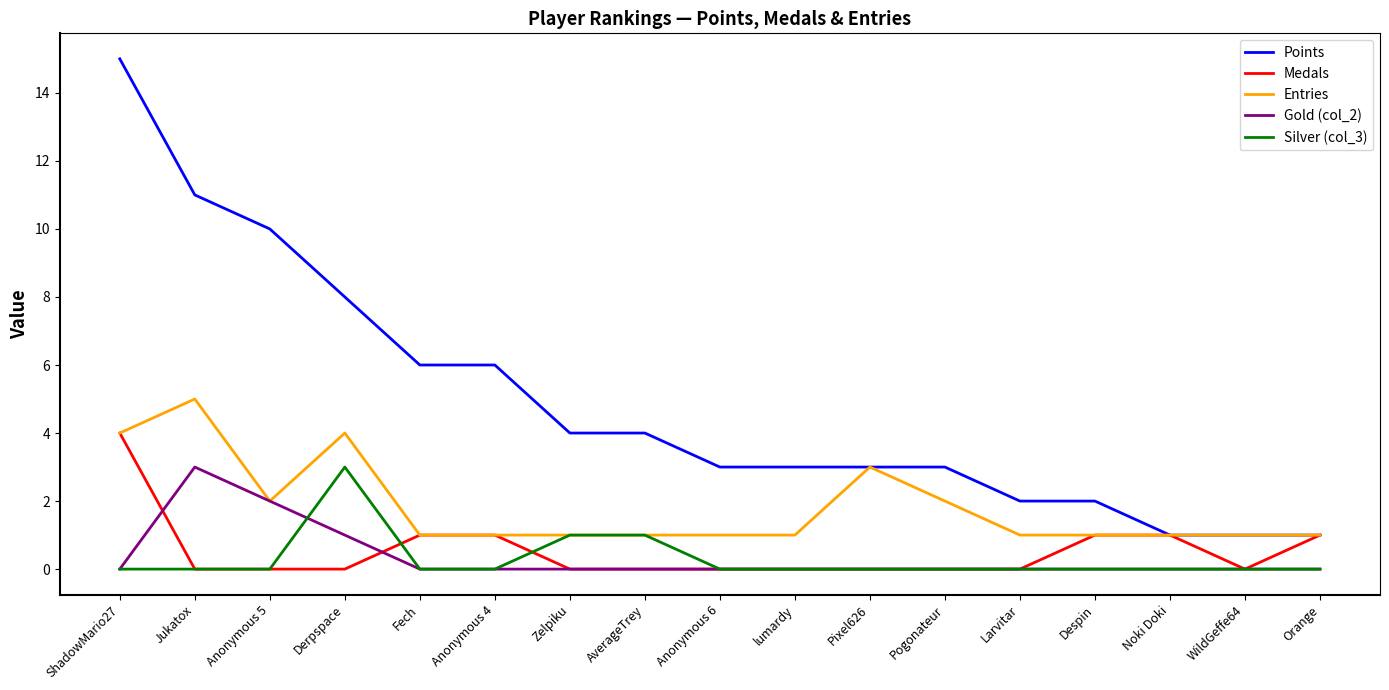

Does the chart have visible grid lines?

No